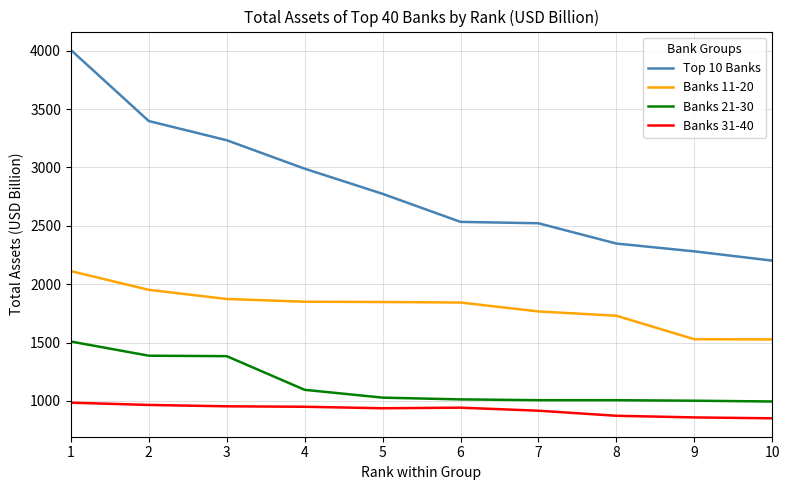

True or false: Banks 31-40 and Top 10 Banks cross at least once.

False